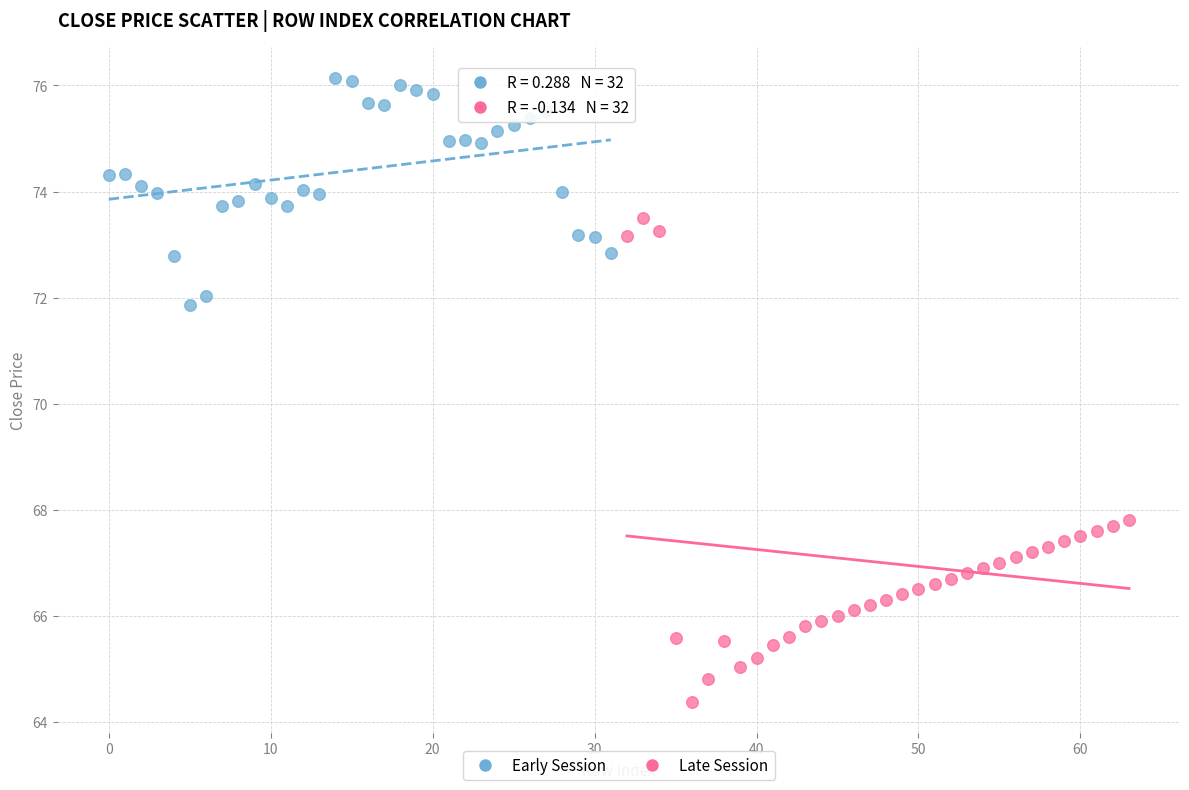

Which series contains the lowest Y value?

Late Session